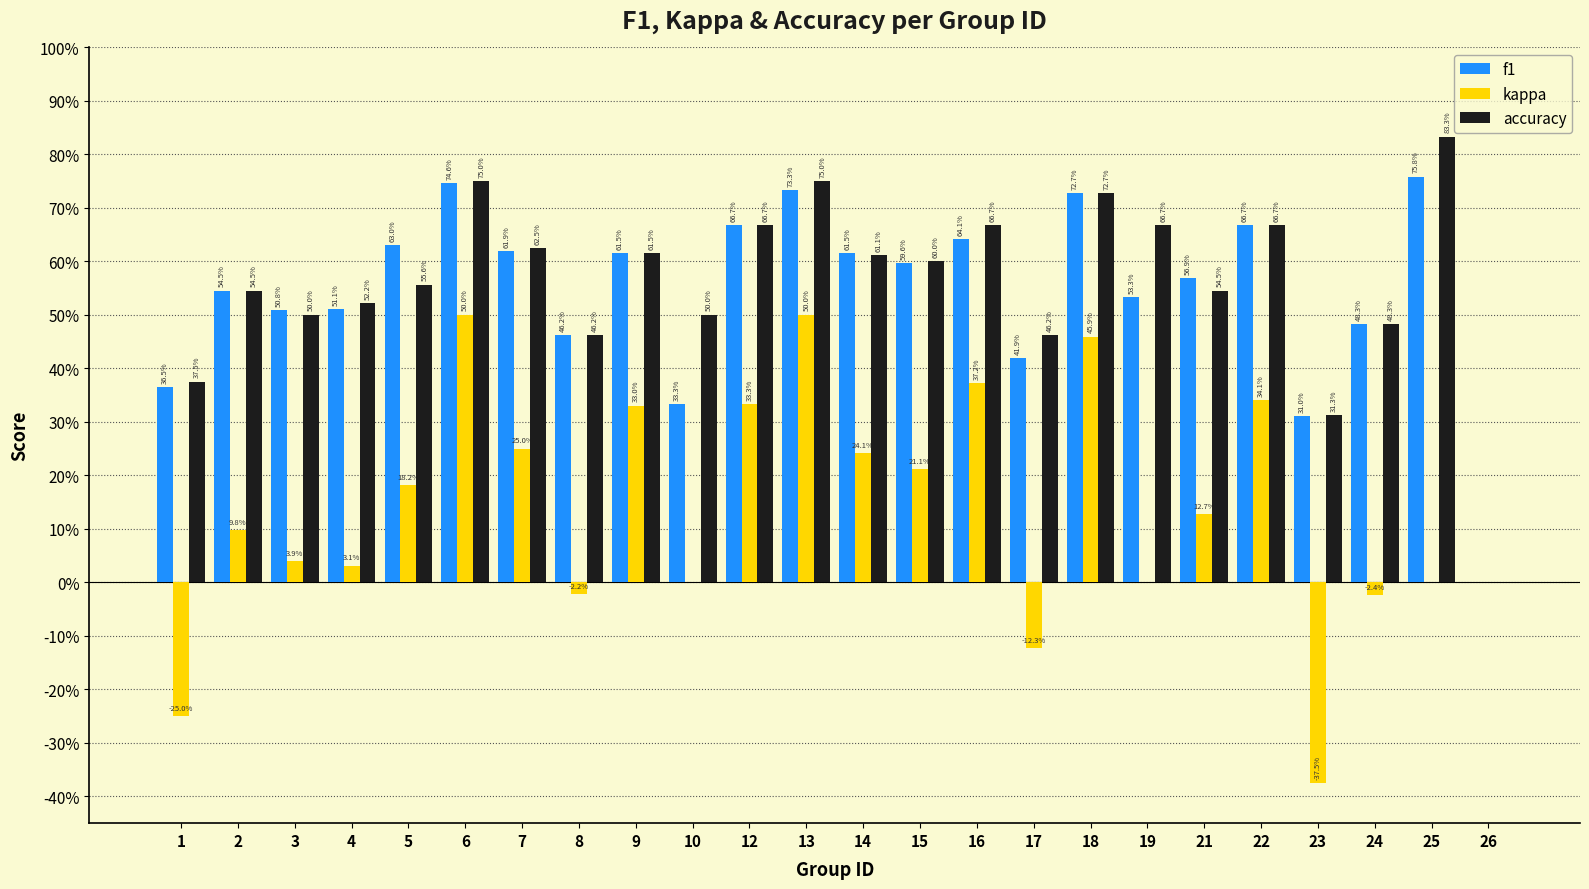

Which series has the largest total across all categories?

accuracy